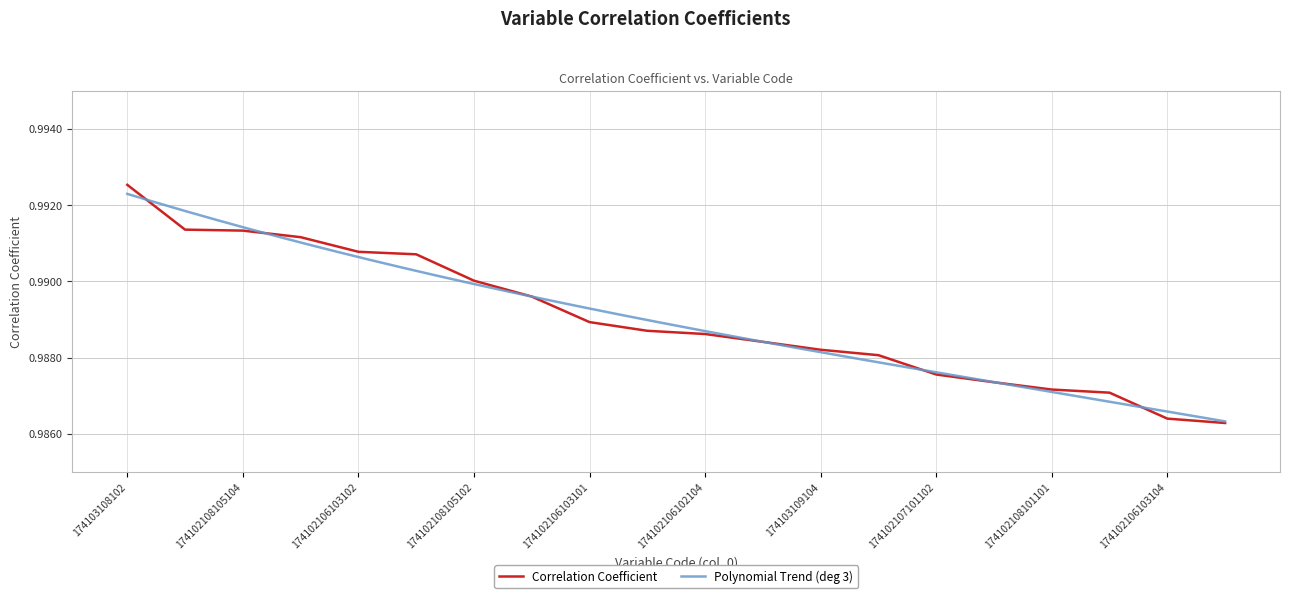

Count the values in the range 0 to 1.

20